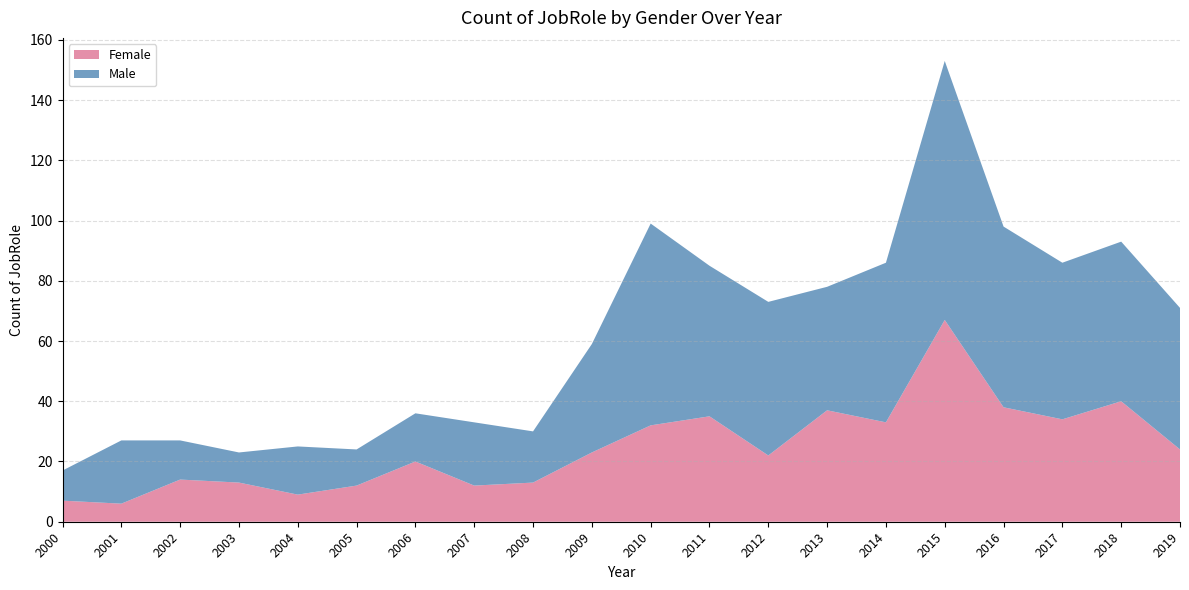

Reading right to left, list all the values displayed in this chart.

Female: 2019=24	2018=40	2017=34	2016=38	2015=67	2014=33	2013=37	2012=22	2011=35	2010=32	2009=23	2008=13	2007=12	2006=20	2005=12	2004=9	2003=13	2002=14	2001=6	2000=7
Male: 2019=47	2018=53	2017=52	2016=60	2015=86	2014=53	2013=41	2012=51	2011=50	2010=67	2009=36	2008=17	2007=21	2006=16	2005=12	2004=16	2003=10	2002=13	2001=21	2000=10